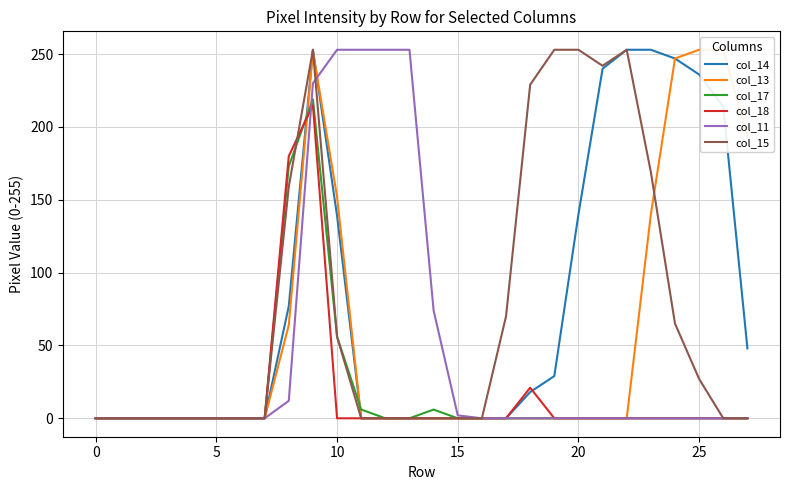

At which category is the sum across all series the highest?

9